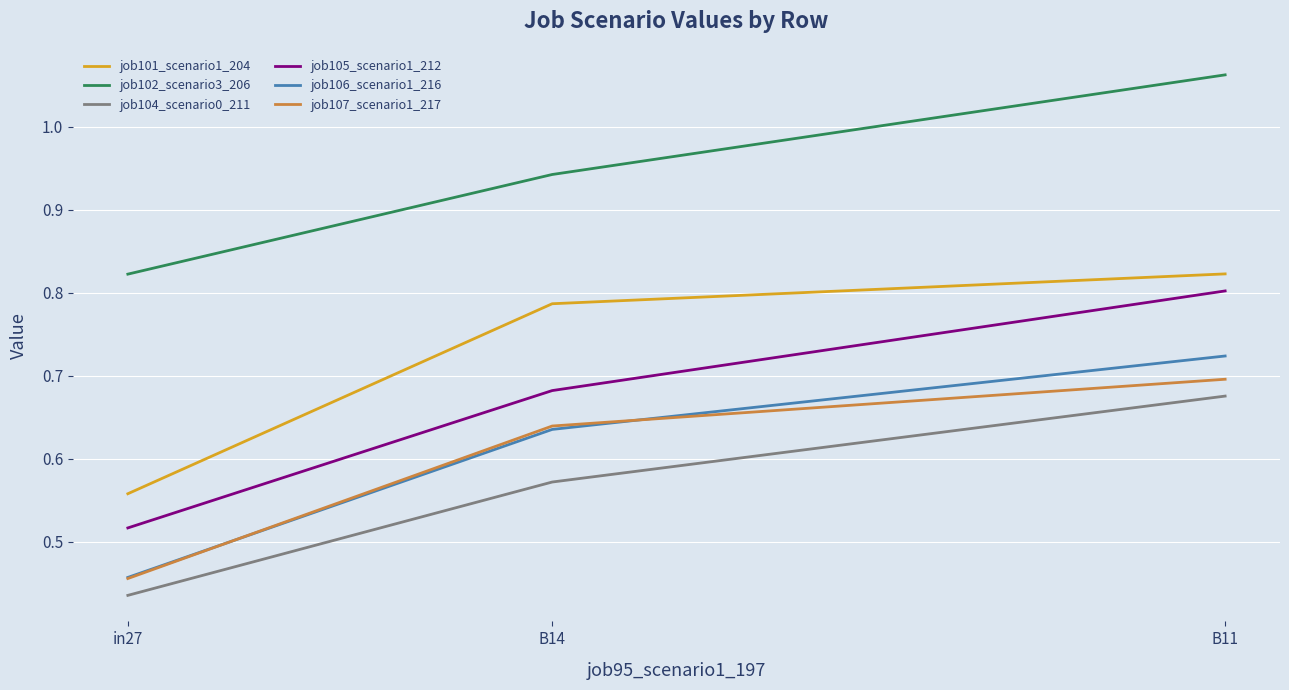

Which series has the largest total across all categories?

job102_scenario3_206